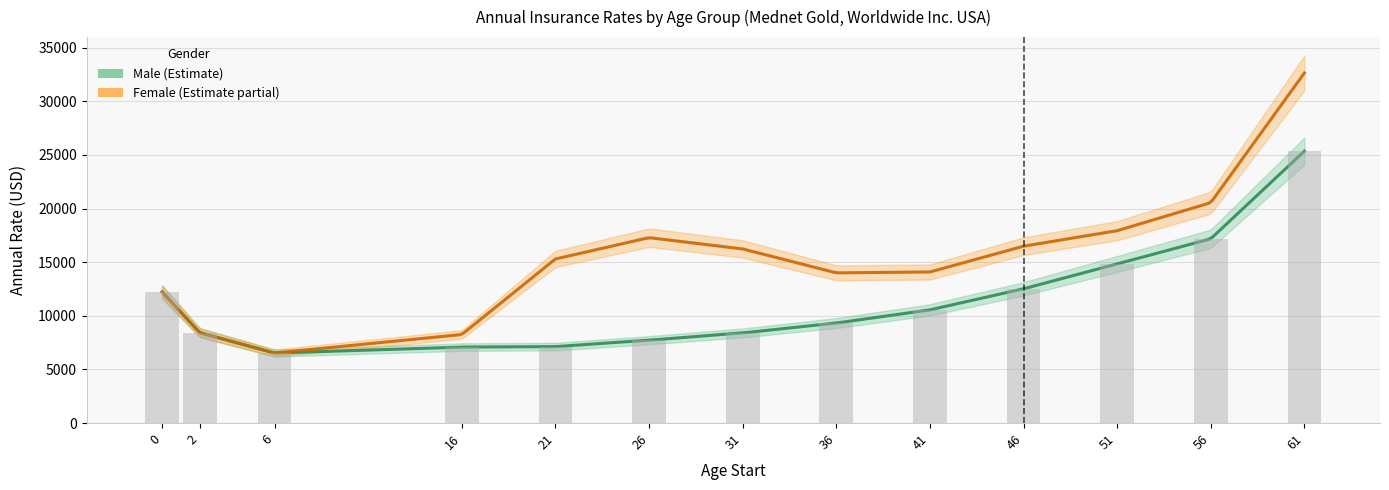

What is the difference between the maximum and second lowest values?

18262.4